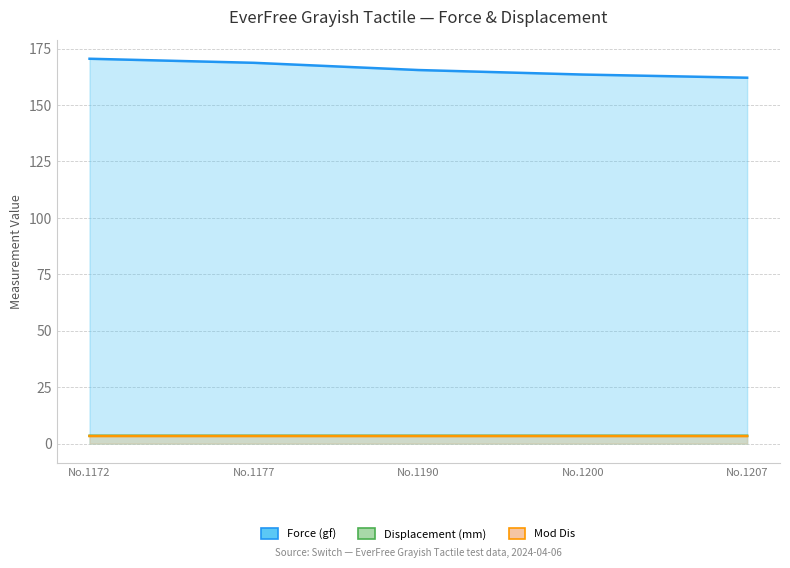

Which series has the widest spread of values?

Force (gf)